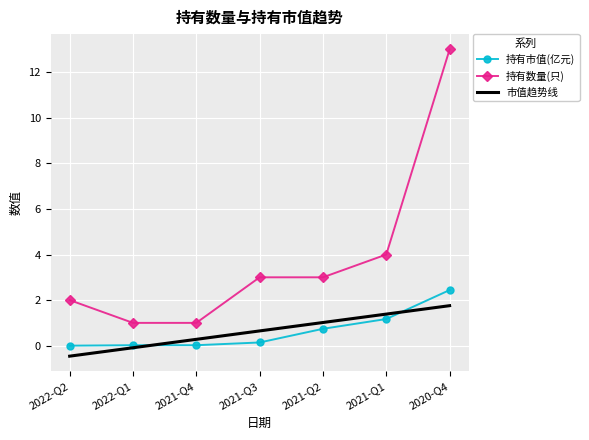

What is the highest value of the 持有市值(亿元) series?

2.4